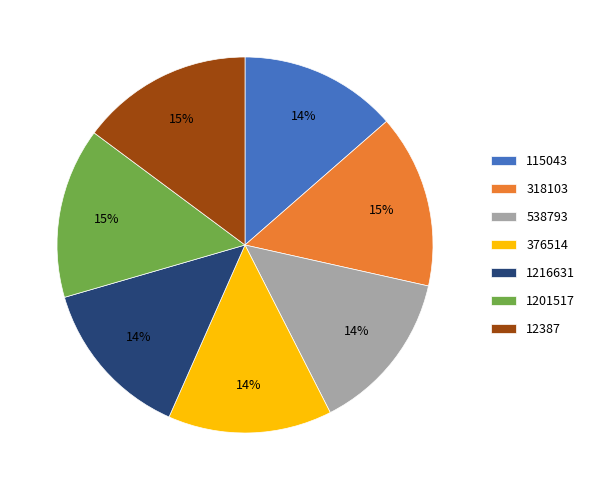

True or false: 115043 accounts for 3% of the total.

False